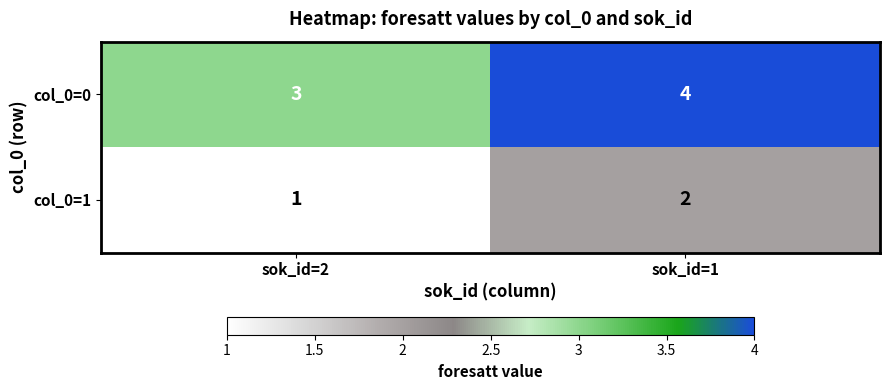

At sok_id=2, list the series in order from smallest to largest.

col_0=1, col_0=0